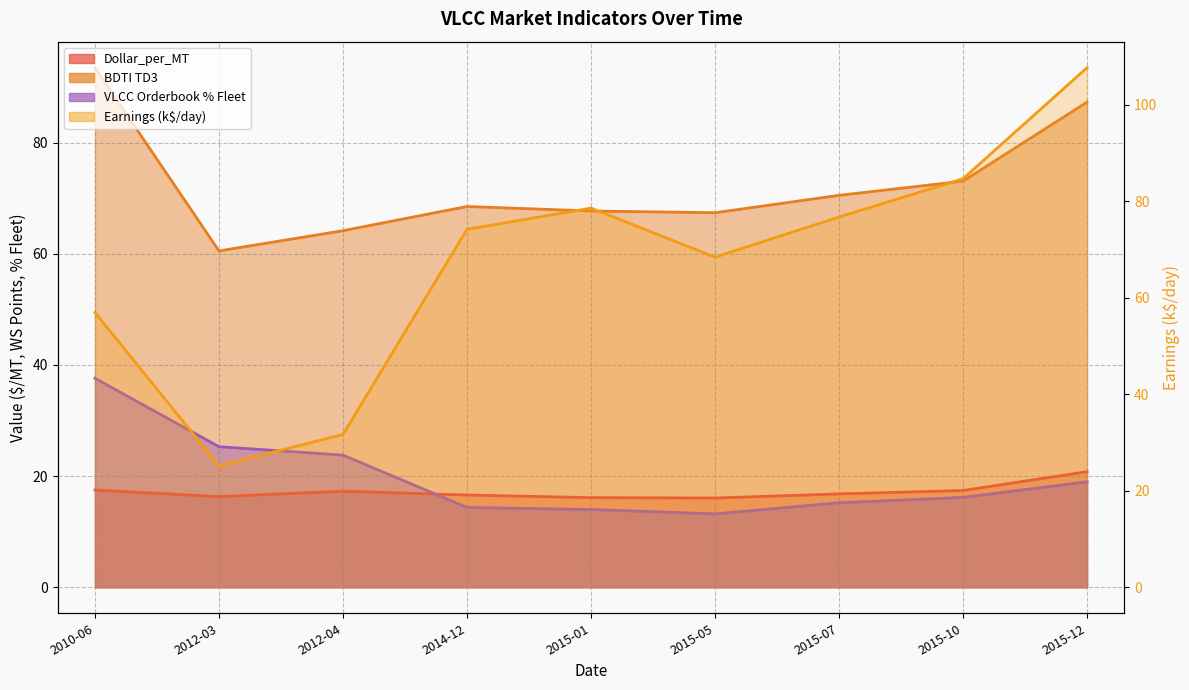

True or false: Earnings_scaled and VLCC_Orderbook_pct intersect in this chart.

True